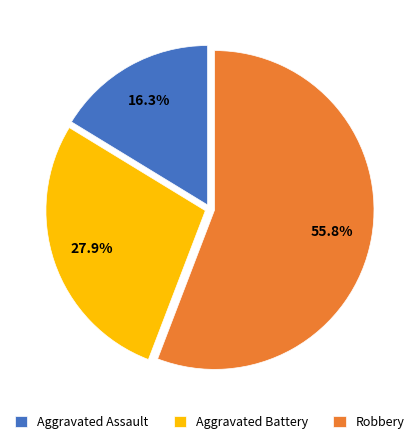

The Aggravated Assault slice represents 16% of the pie. True or false?

True